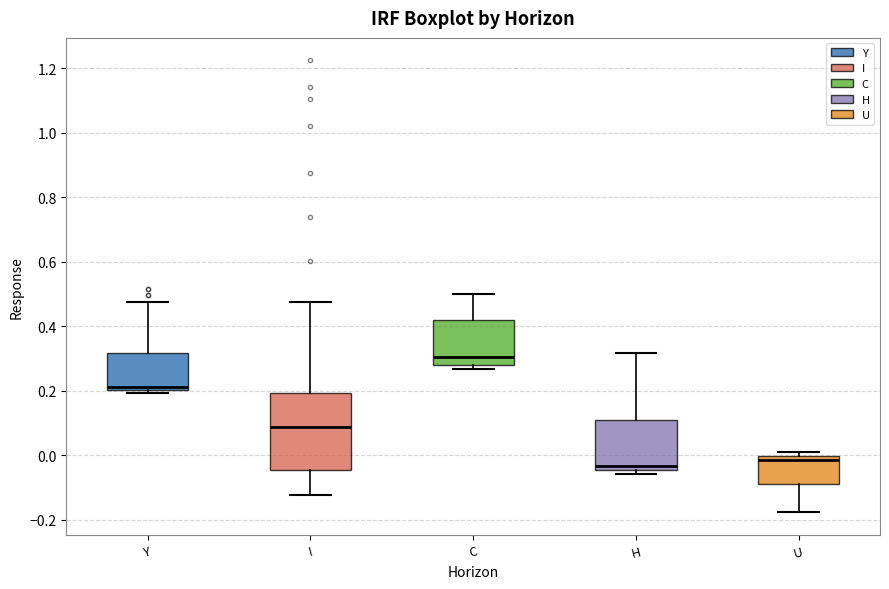

Reading left to right, transcribe this box plot: for each box, give where its median line is, the range the box spans, and where its two whiskers end, as read against the y-axis. The values are not printed on the chart, so give them approximately, as read against the axis.

Y: median 0.22, box 0.20 to 0.32, whiskers 0.20 (just below the box's lower edge) to 0.48
I: median 0.08, box -0.04 to 0.20, whiskers -0.12 to 0.48
C: median 0.30, box 0.28 to 0.42, whiskers 0.26 to 0.50
H: median -0.04 (just above the box's lower edge), box -0.04 to 0.10, whiskers -0.06 to 0.32
U: median -0.02, box -0.08 to 0.00, whiskers -0.18 to 0.00 (just above the box's upper edge)